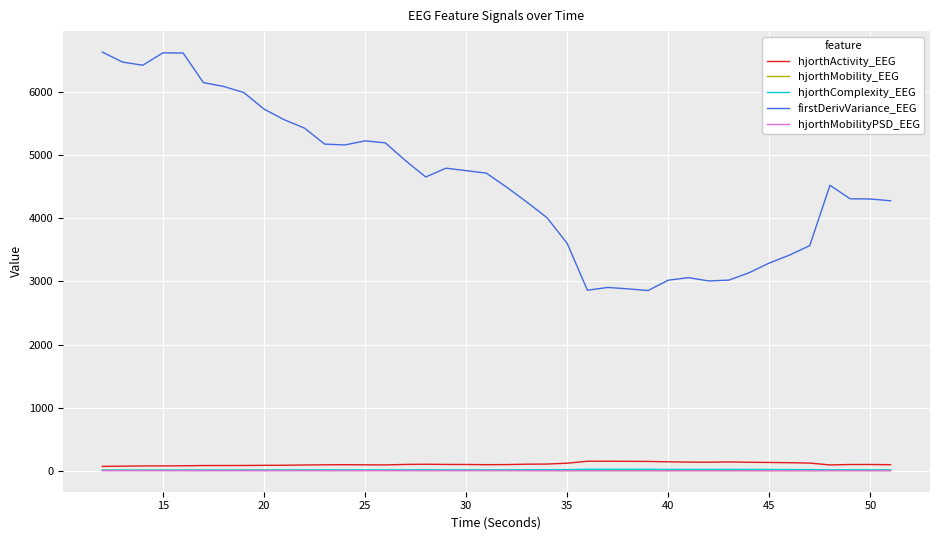

Which series has the widest spread of values?

firstDerivVariance_EEG